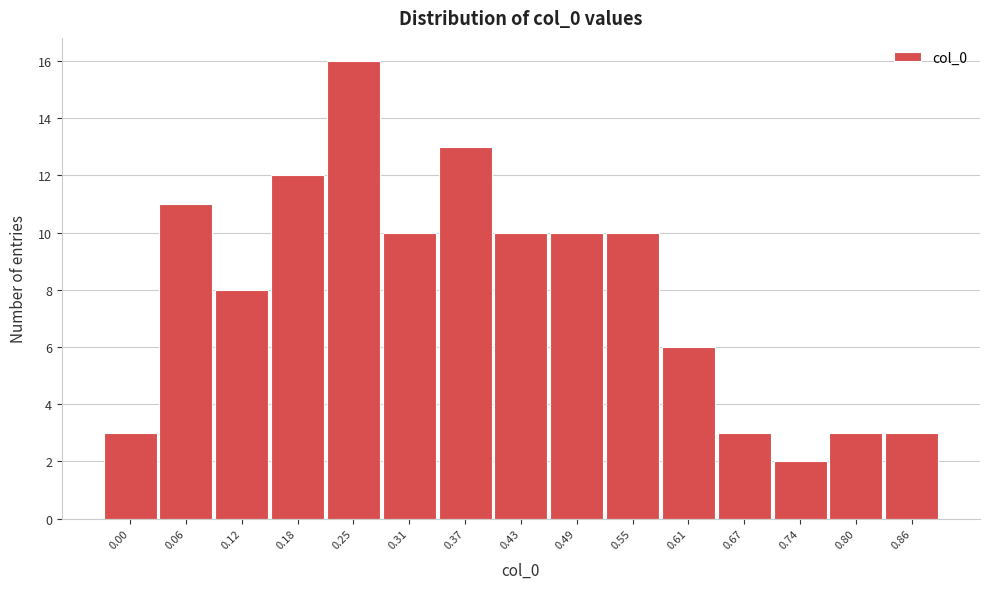

Reading left to right, list all the values displayed in this chart.

0.00=3	0.06=11	0.12=8	0.18=12	0.25=16	0.31=10	0.37=13	0.43=10	0.49=10	0.55=10	0.61=6	0.67=3	0.74=2	0.80=3	0.86=3